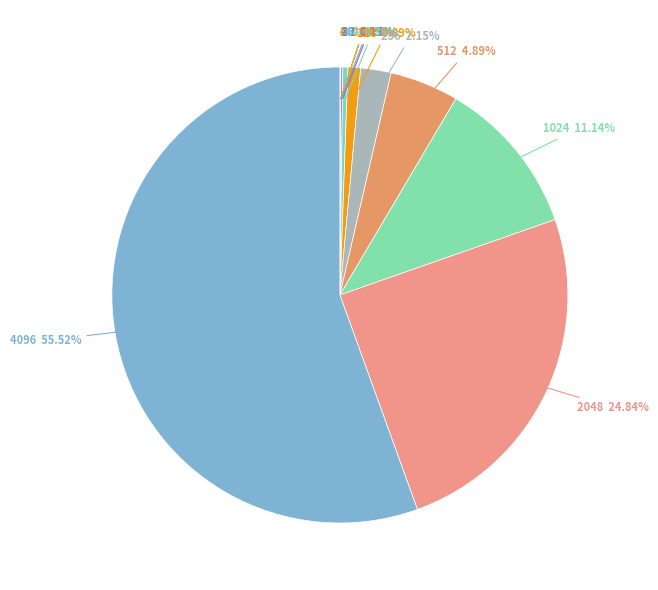

Is there a majority slice in this chart?

Yes